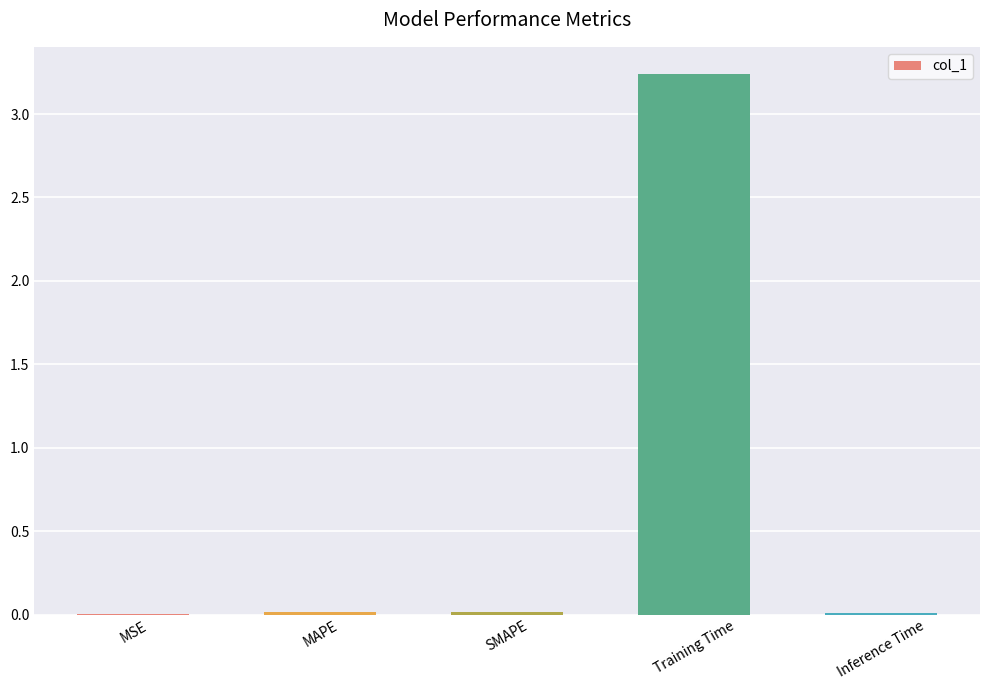

What is the sum of all values?

3.3